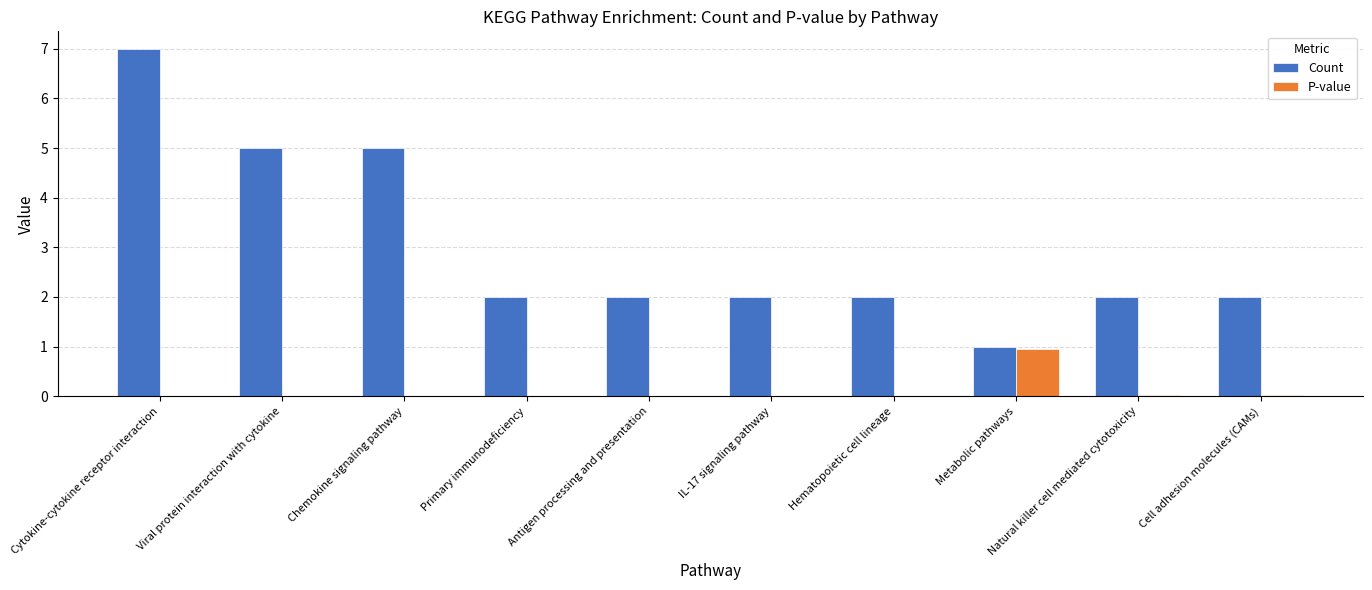

Is the value of Count at Antigen processing and presentation greater than the value of P-value at IL-17 signaling pathway?

Yes